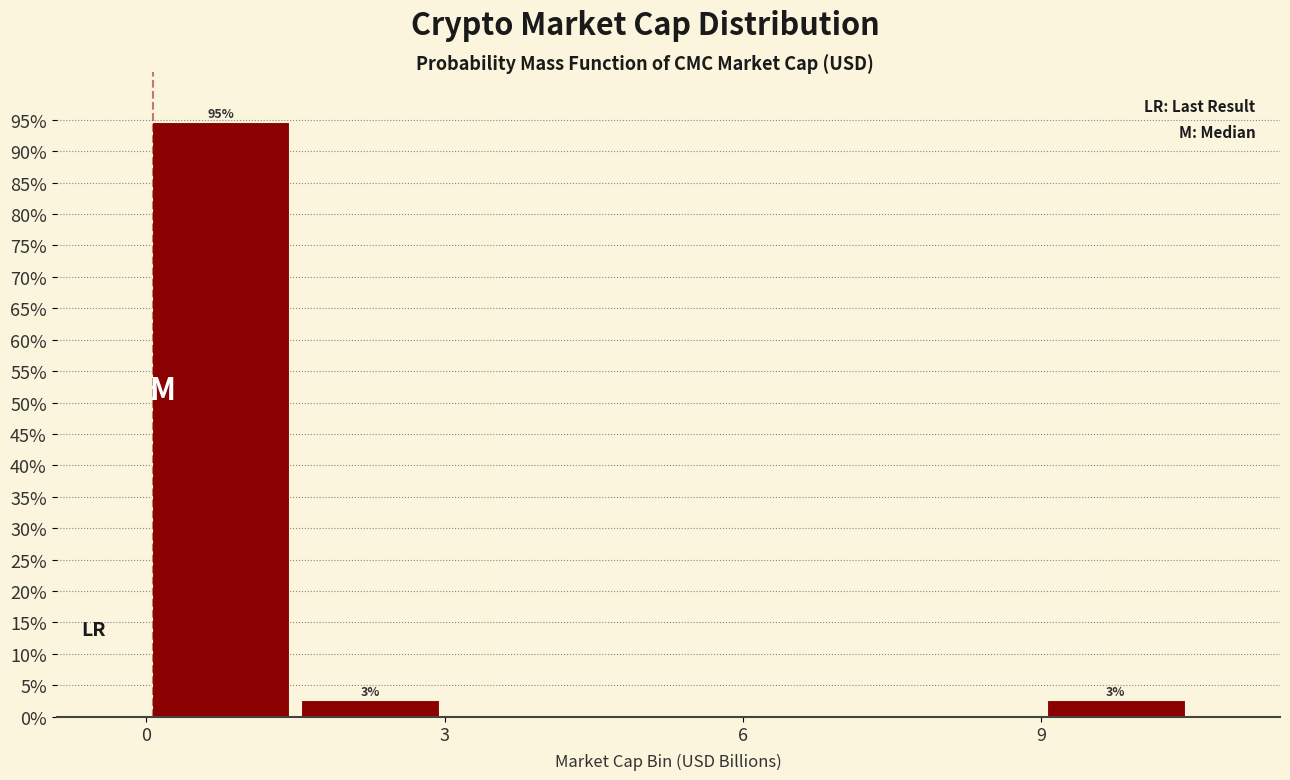

Around what value on the x-axis is the tallest bar? Give the approximate position of its centre, as read against the axis.

1.0